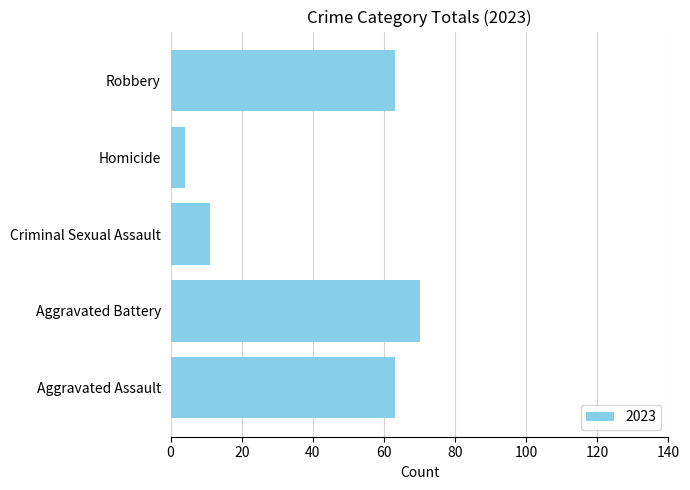

What is the difference between the values at Robbery and Criminal Sexual Assault?

52